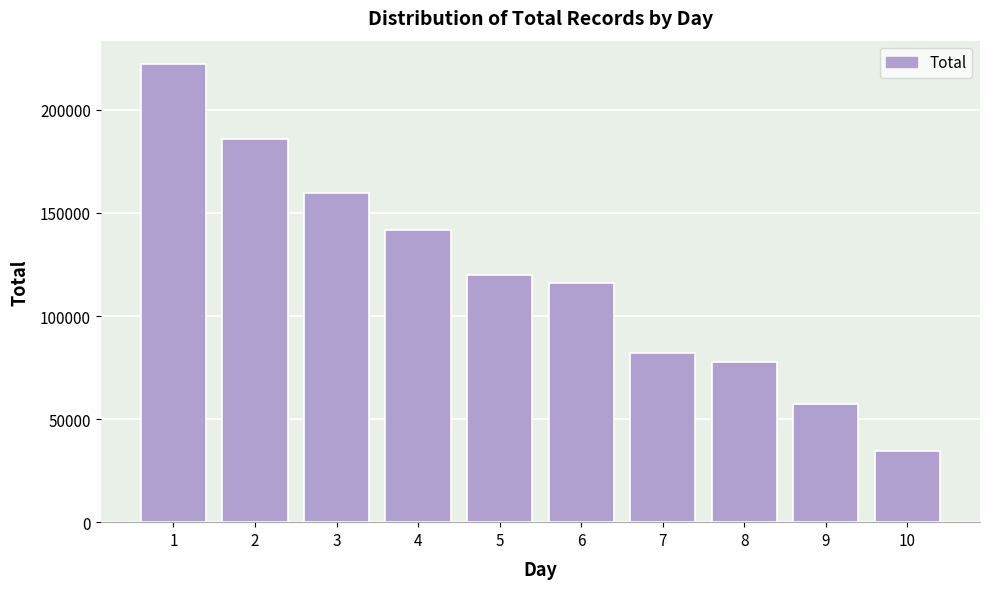

Reading right to left, extract all data points from this chart.

34545	57268	77811	82132	116150	119756	141965	159780	186050	222460